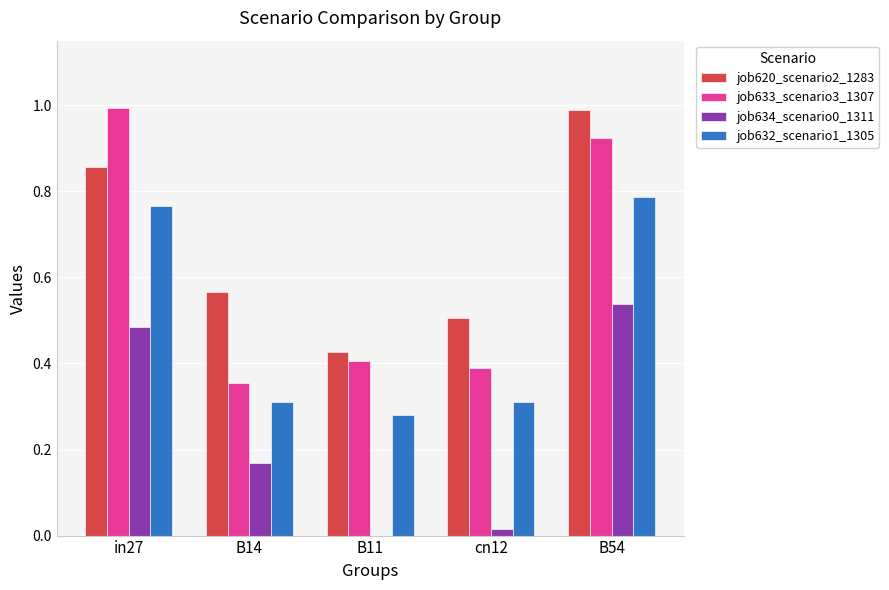

How many groups of bars are there?

5